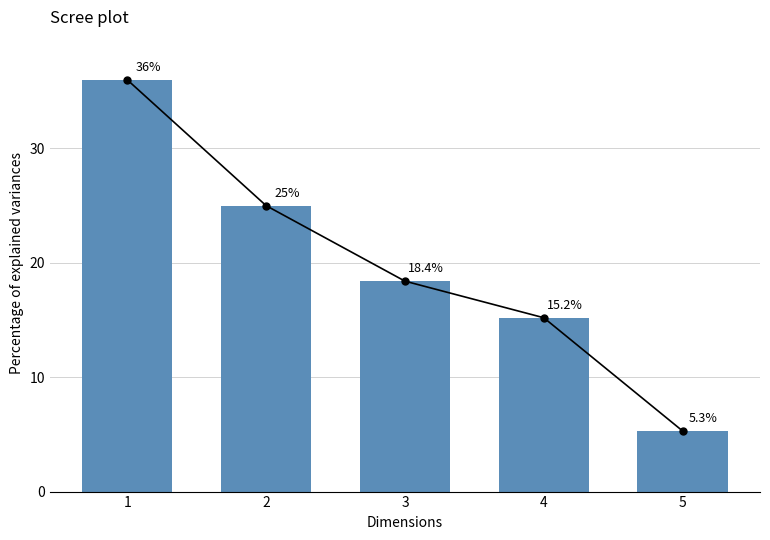

What is the value of the 1st bar from the left?

36.0